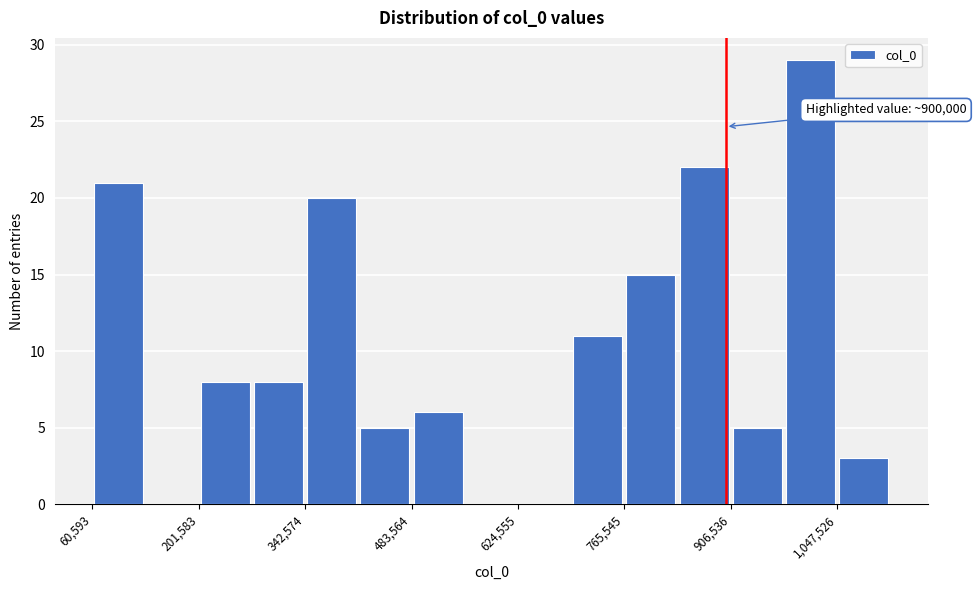

Read against the x-axis, roughly where is the centre of the tallest bar?

1020000